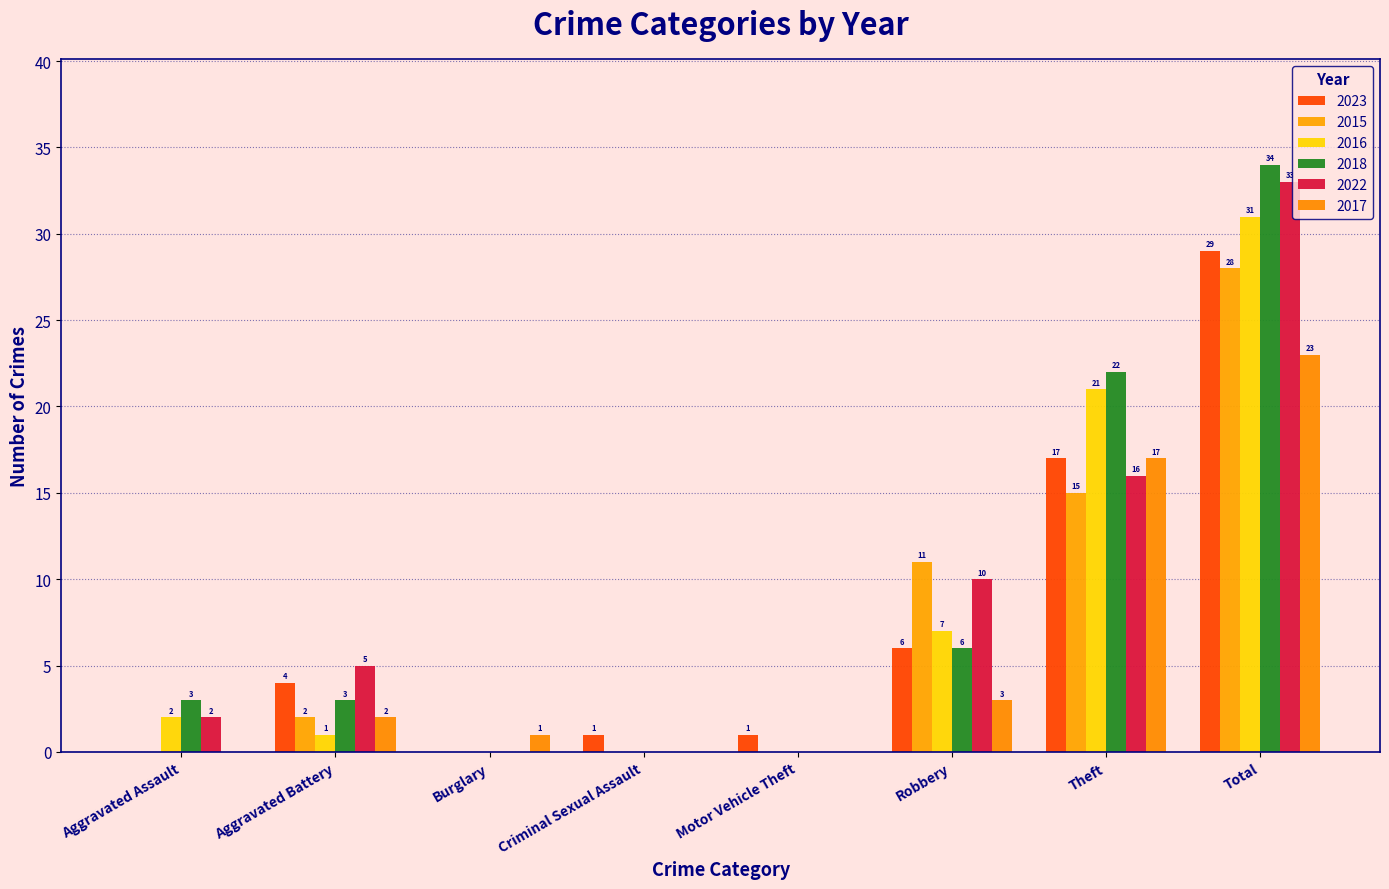

What is the average value of the 2015 series?

7